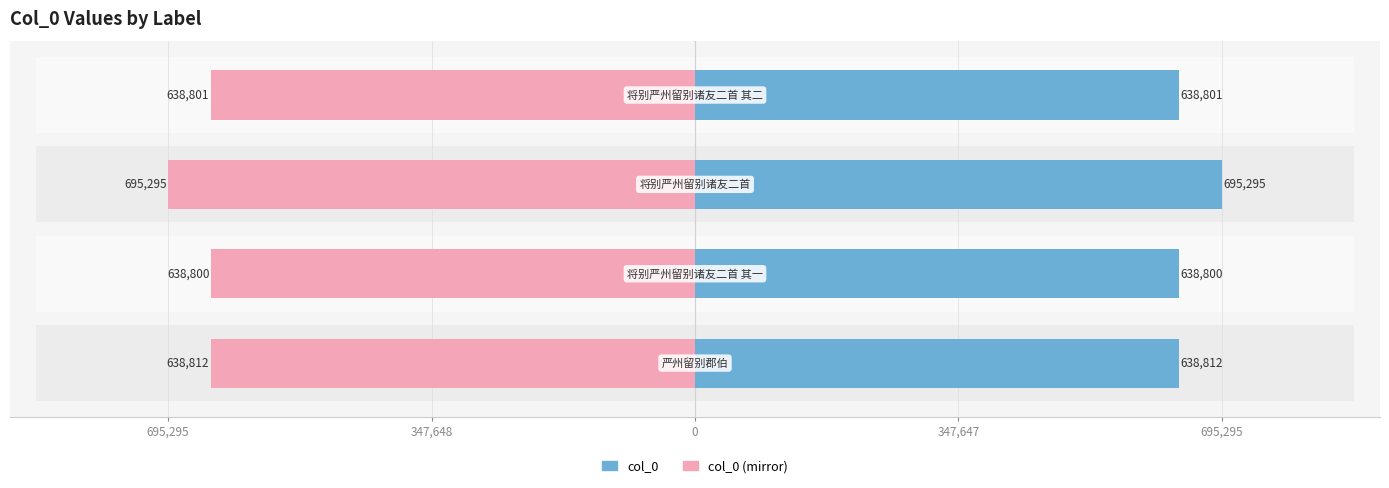

Reading right to left, what are all the values shown in this chart?

col_0: 638801	695295	638800	638812
col_0 (mirror): -638801	-695295	-638800	-638812